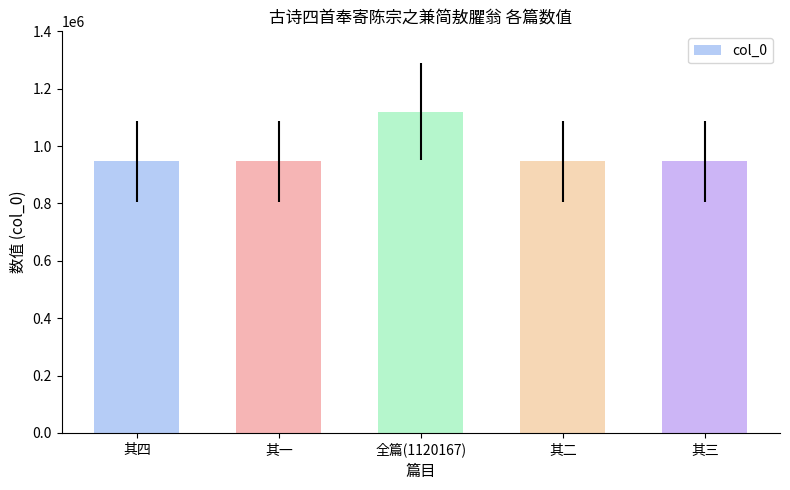

How many data points does each series have?

5